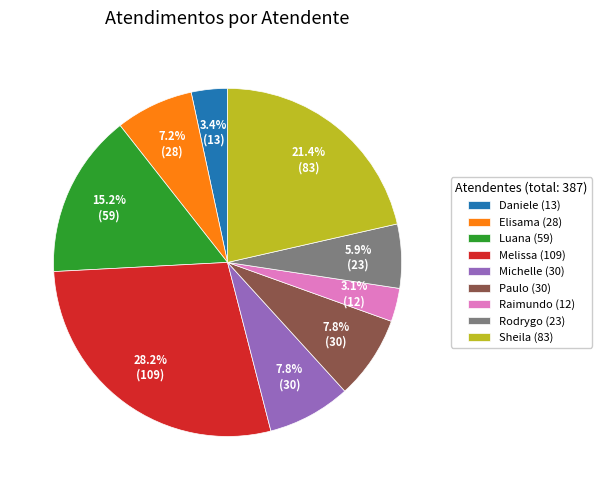

Is Elisama (28) the majority of the pie?

No